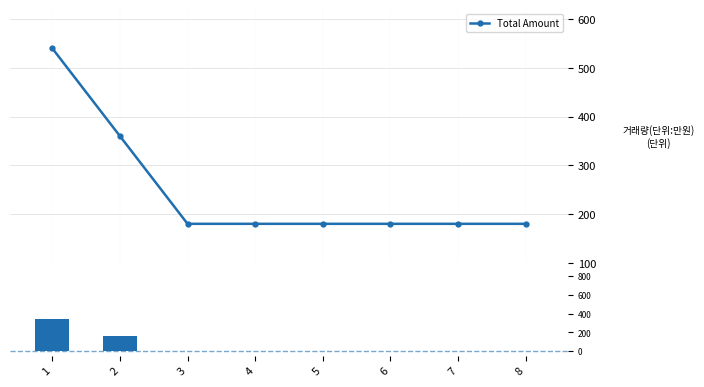

Read the Total Amount value at 6, to the nearest 50.

200